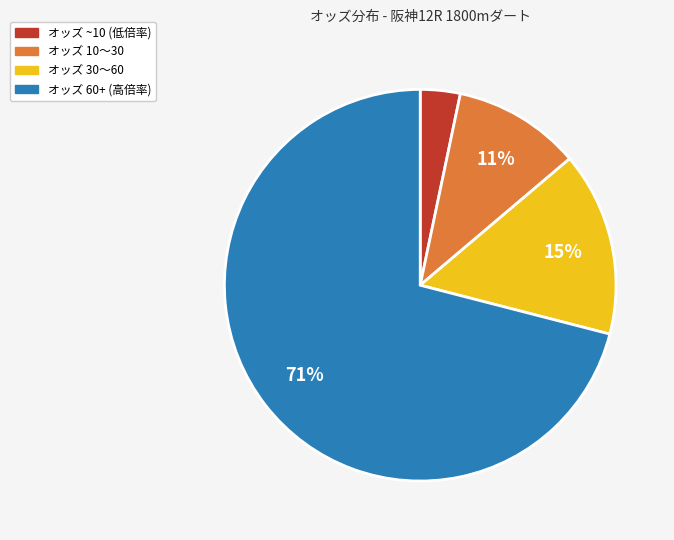

Is there any slice that represents more than half of the pie?

Yes